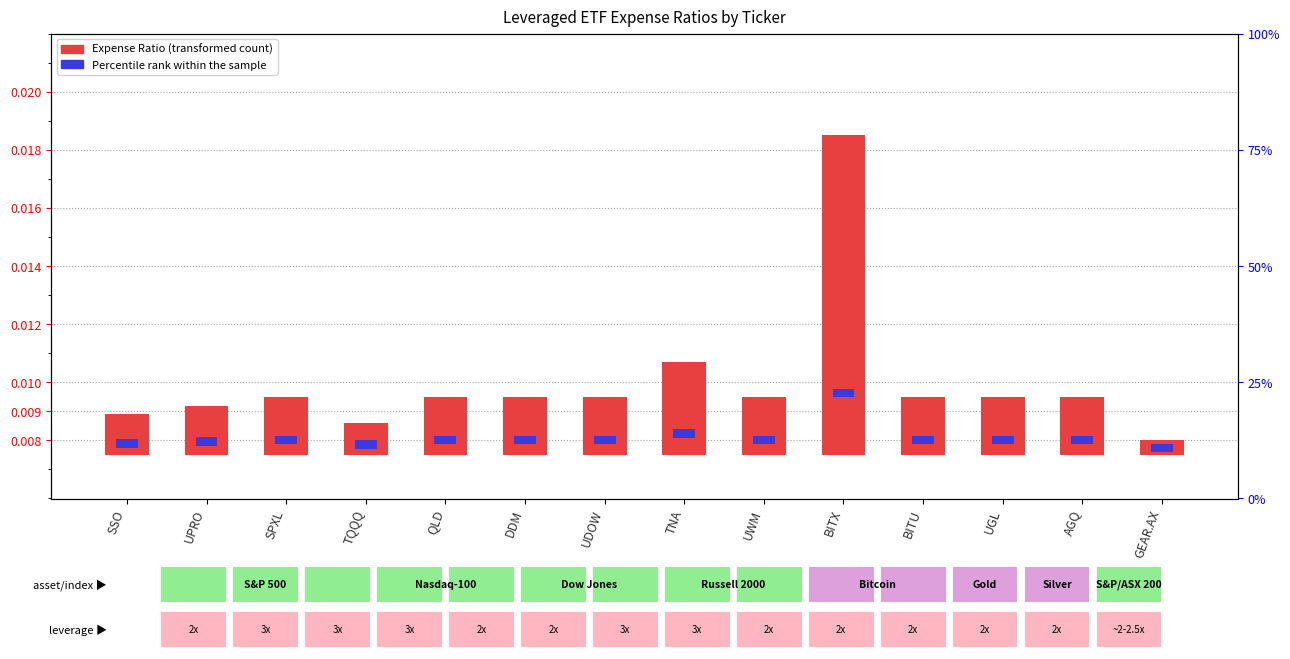

Are the bars horizontal?

No